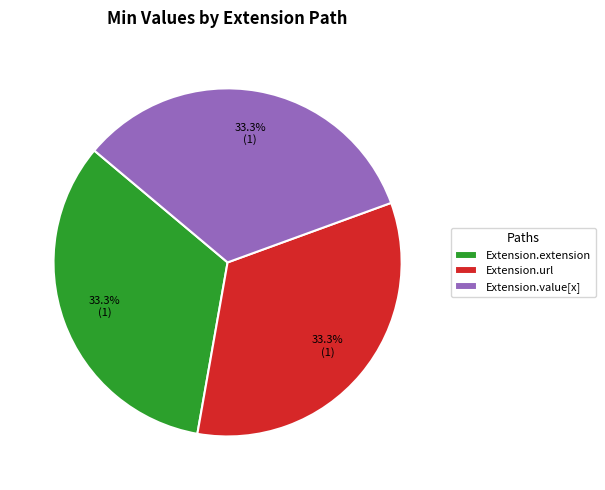

Does Extension.extension represent more than half of the total?

No